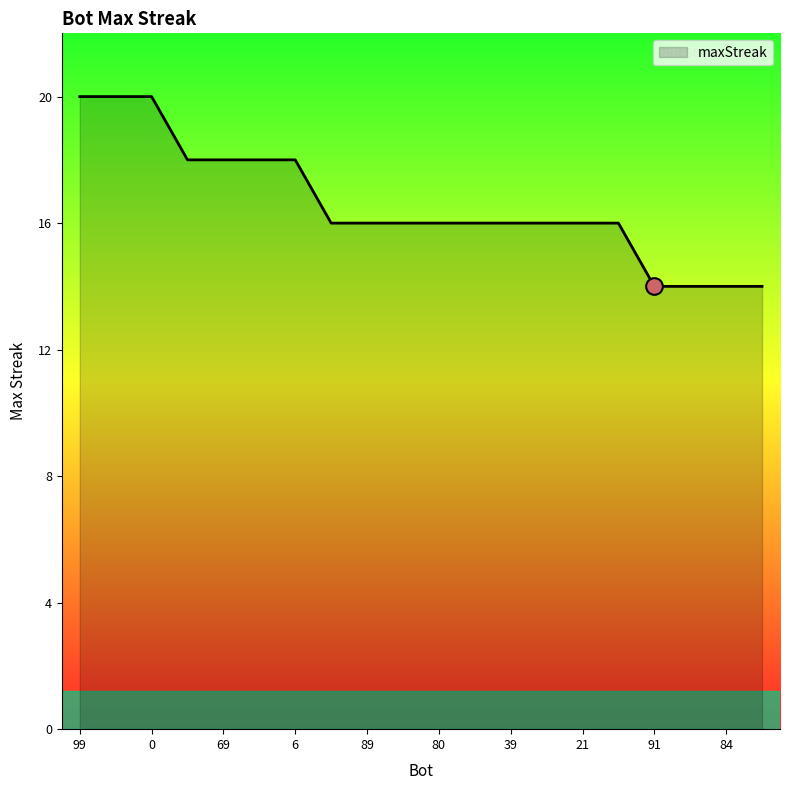

What is the greatest value displayed?

20